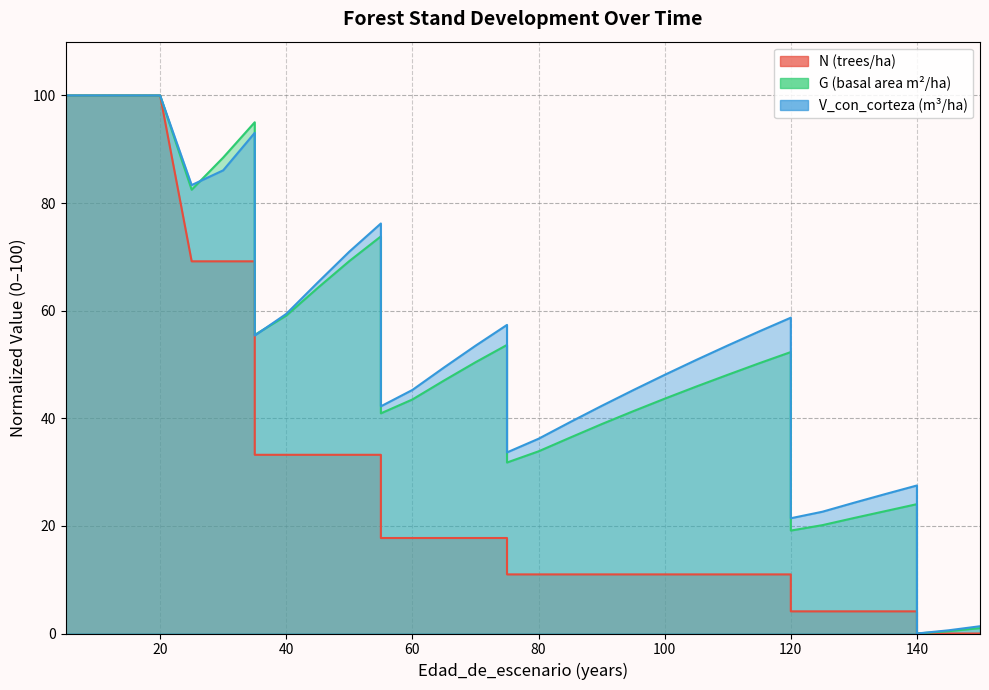

Rank the categories by G value from lowest to highest.

140, 145, 150, 120, 125, 130, 135, 140, 75, 80, 85, 90, 55, 95, 60, 100, 105, 65, 110, 115, 70, 120, 75, 35, 40, 45, 50, 55, 25, 30, 35, 5, 5, 10, 15, 20